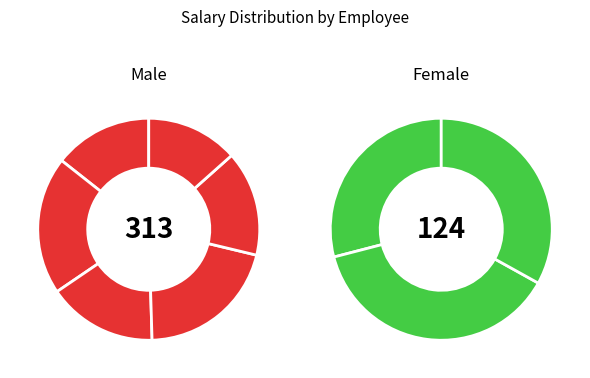

Count the number of slices in the pie.

9